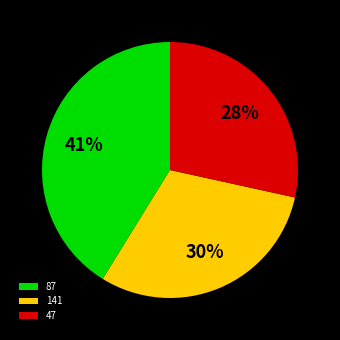

Combined, do 87 and 47 account for over 50%?

Yes